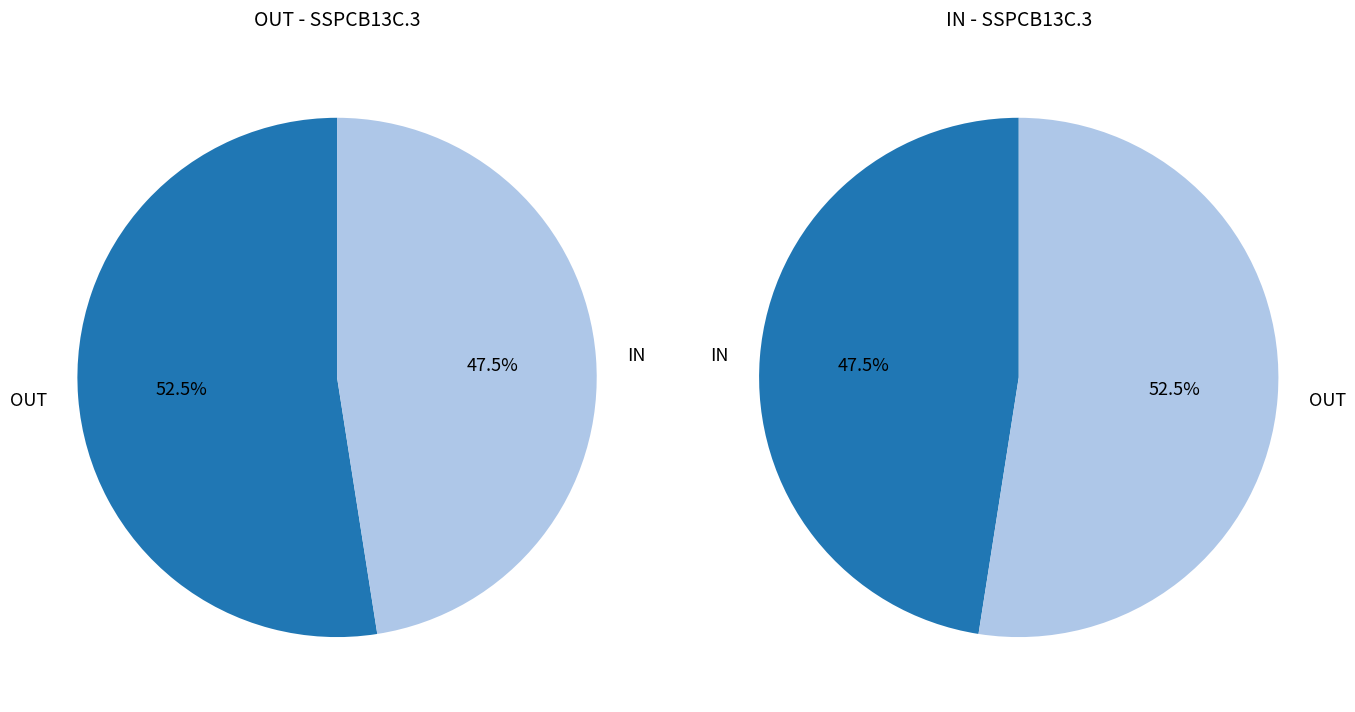

The 16 slice represents 1% of the pie. True or false?

False